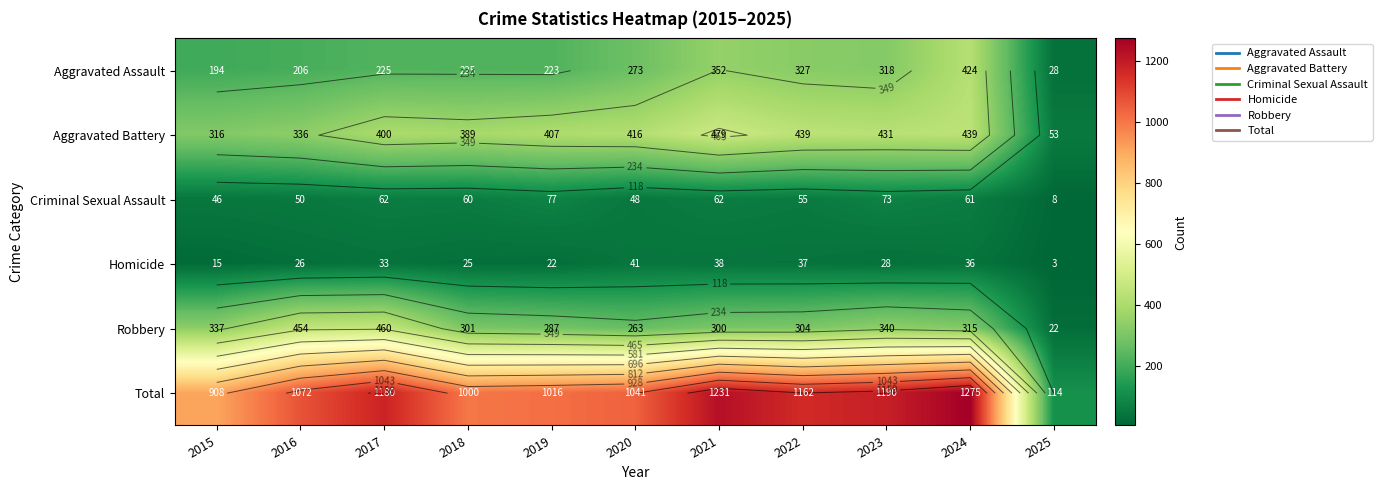

What is the minimum value for Criminal Sexual Assault?

8